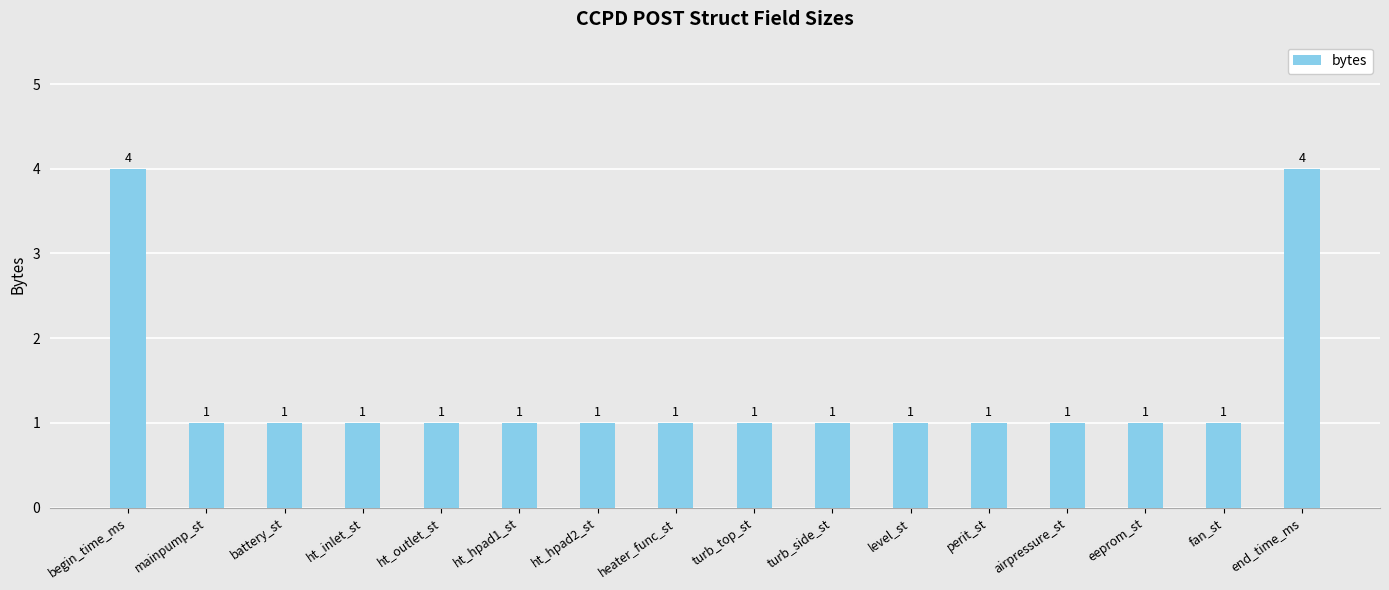

What is the ratio of the value at begin_time_ms to the value at battery_st?

4.0